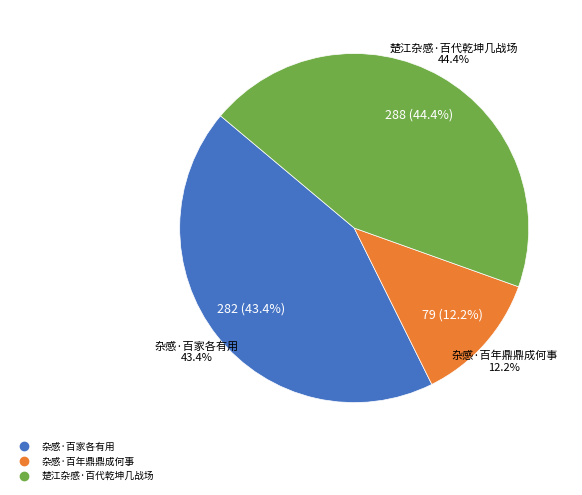

How many segments does this pie chart have?

3